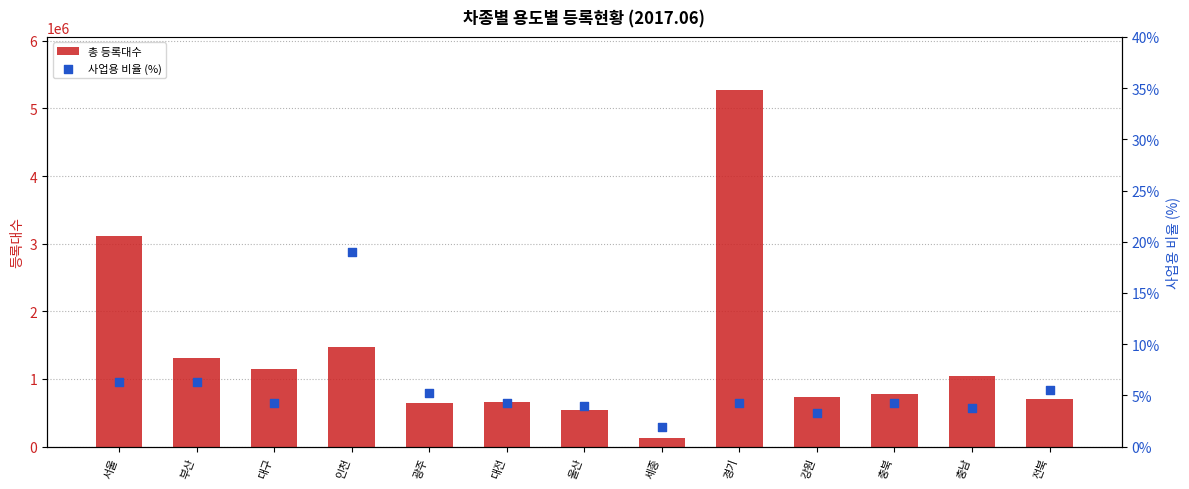

Which series has the largest total across all categories?

총 등록대수